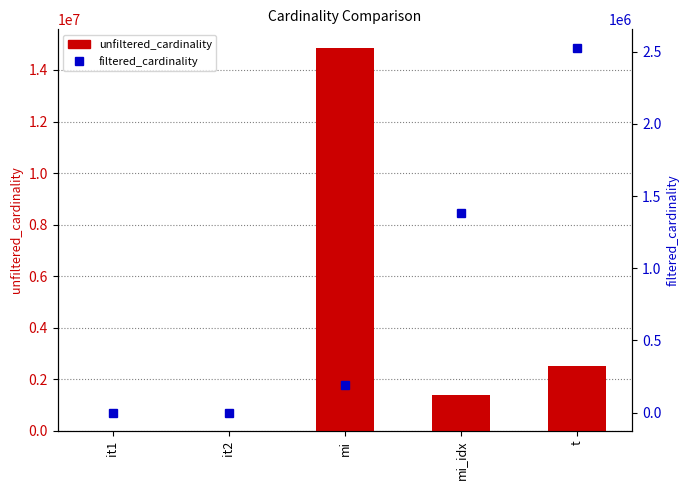

What is the difference between the second highest and second lowest values in the unfiltered_cardinality series?

2528199